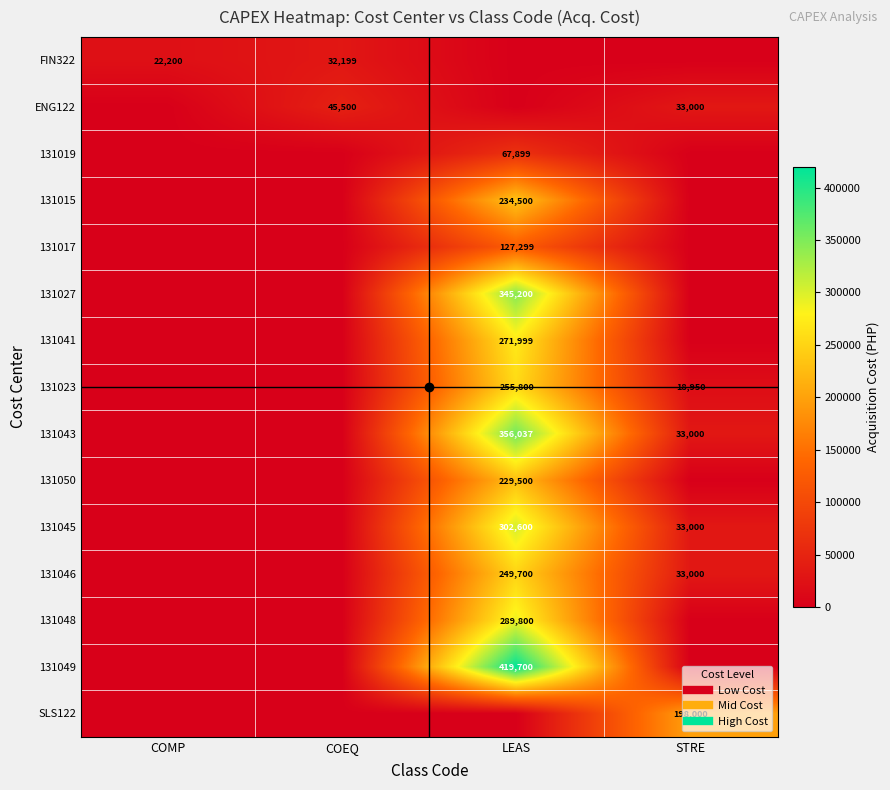

What is the average value of the 131023 series?

68688